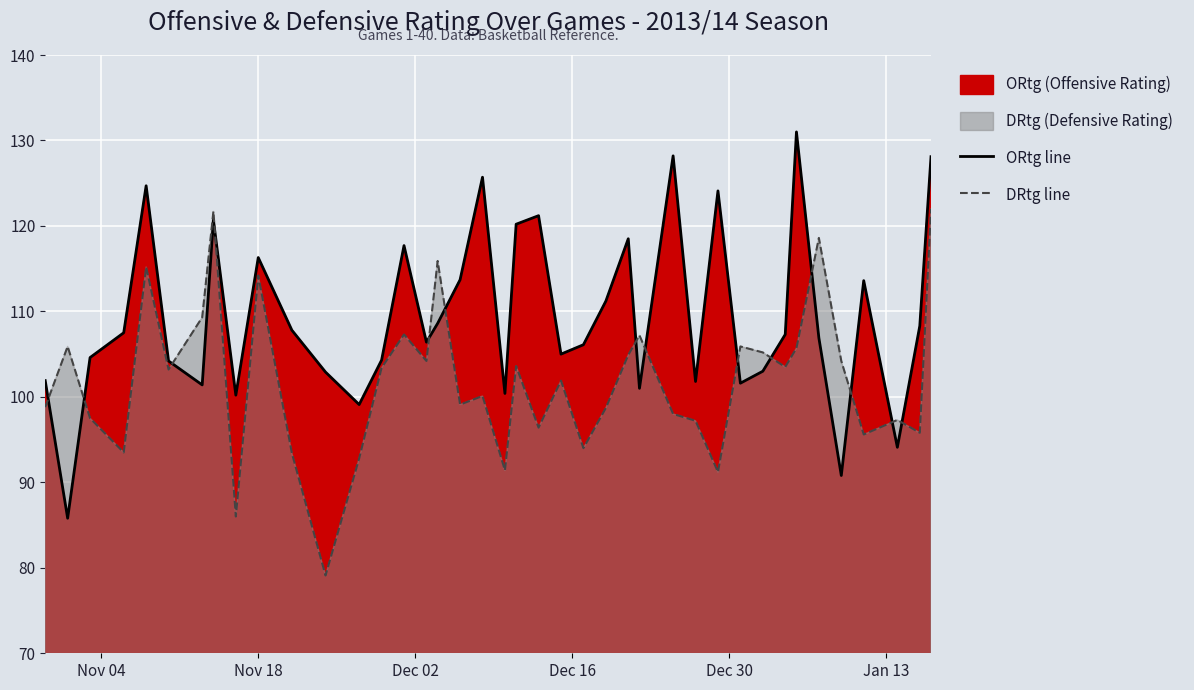

How many times do DRtg line and ORtg line cross each other?

14